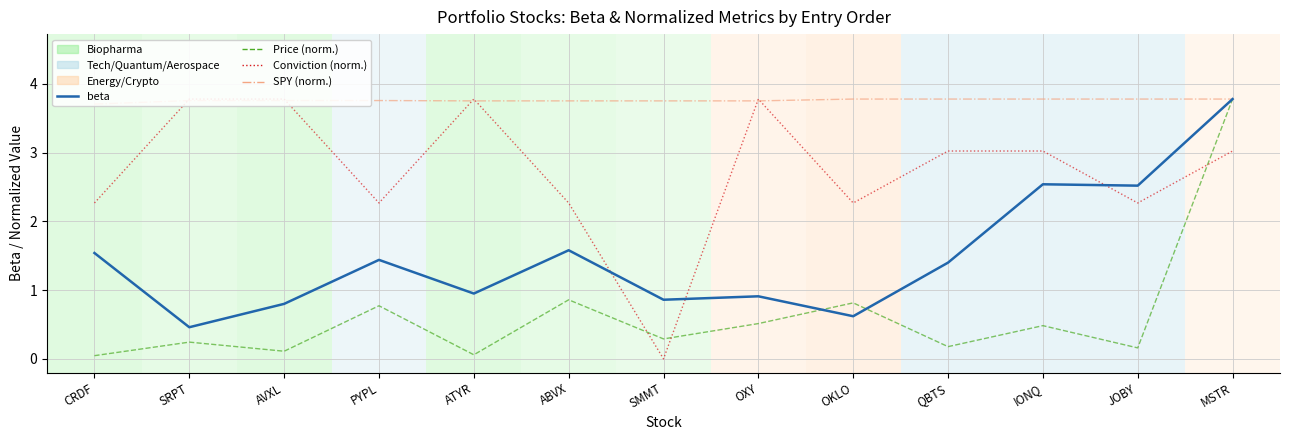

What is the greatest value displayed?

3.8